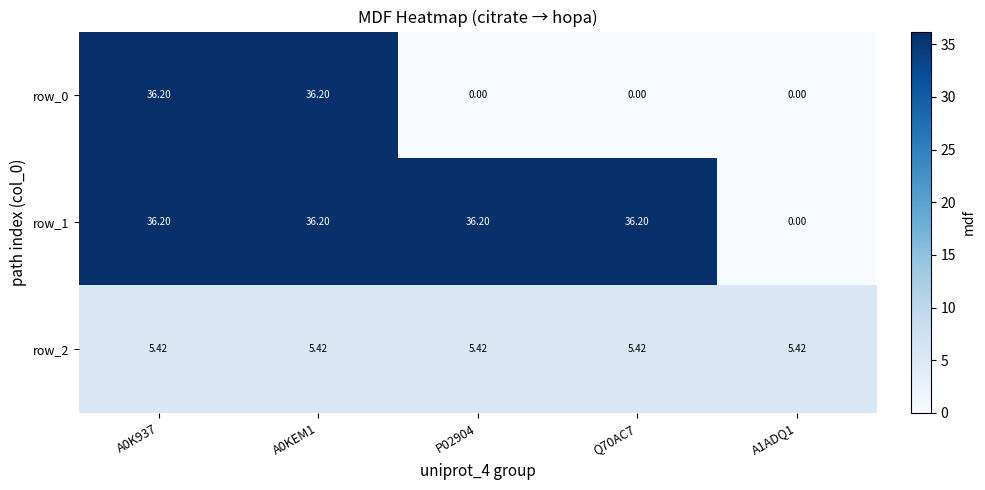

Which series has the largest range (max minus min)?

row_1